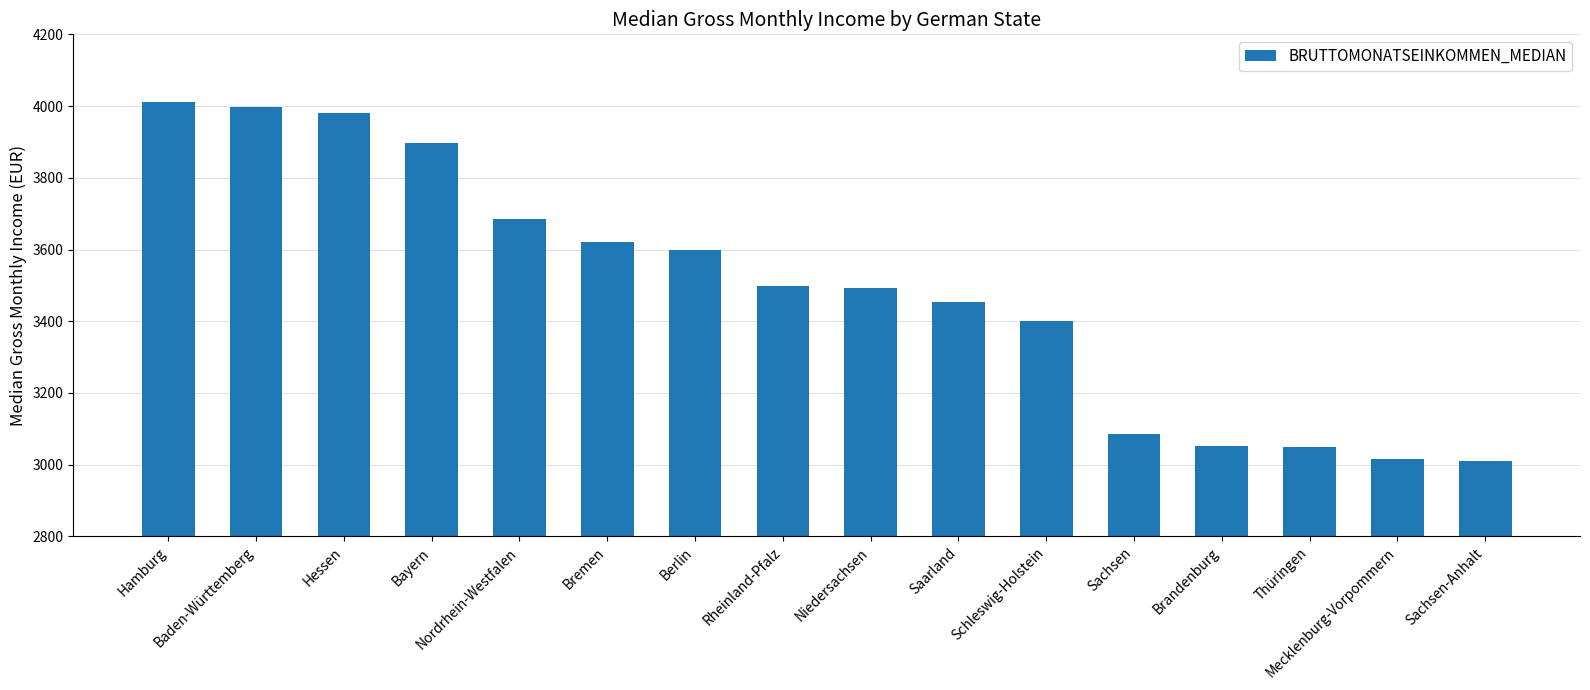

What is the maximum value shown in the chart?

4011